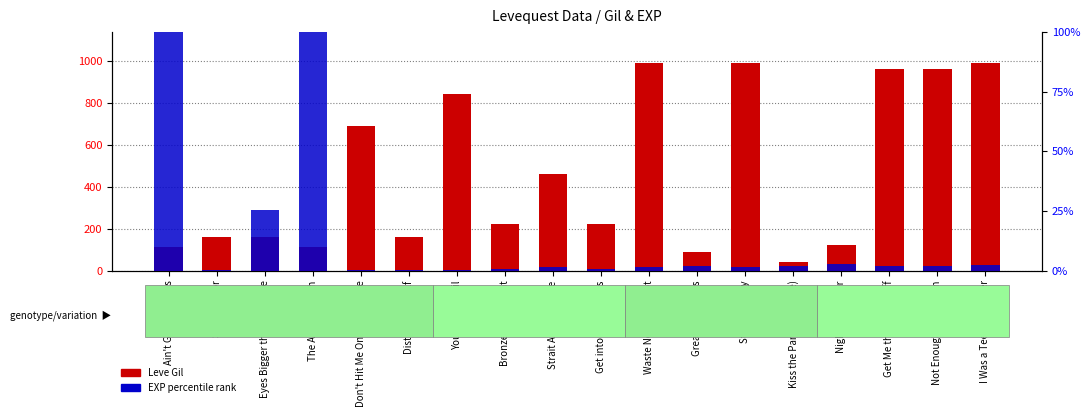

True or false: EXP percentile rank has a value of 0.8 at Not Enough Headroom.

False